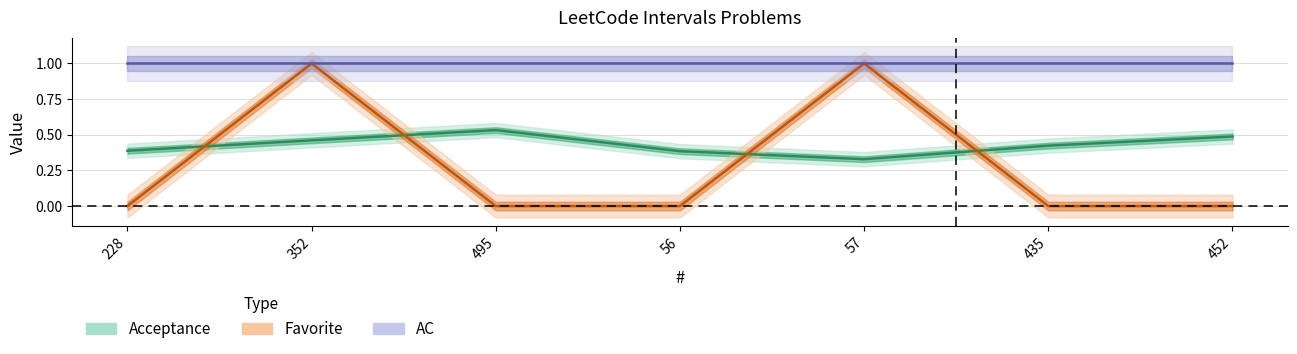

Count the Favorite values in the range 0 to 1.

7